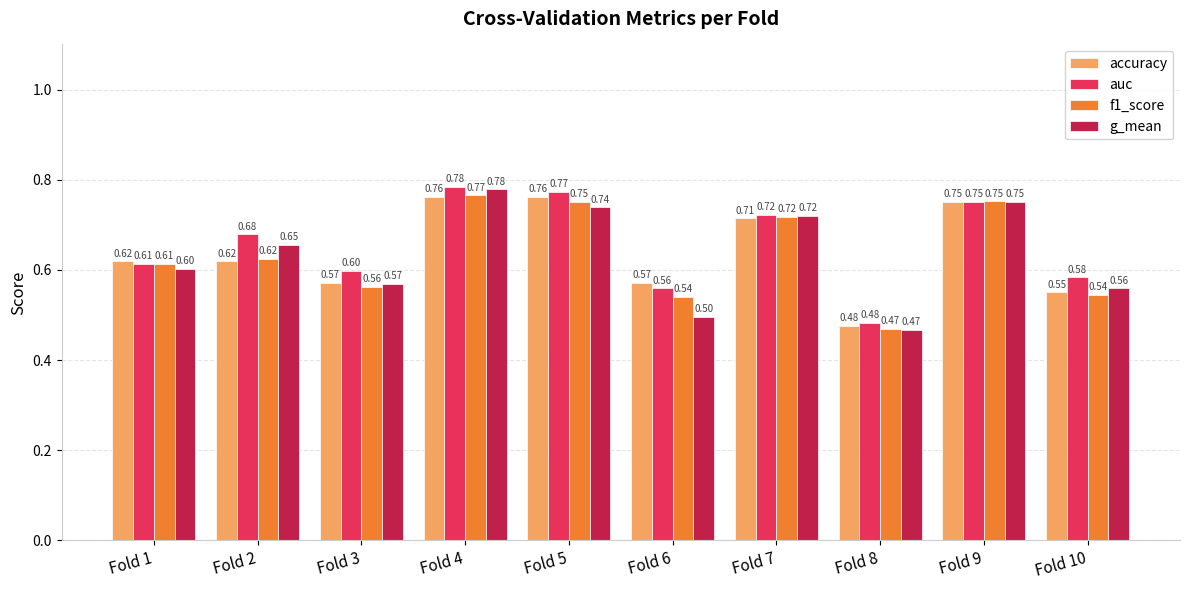

Is the value of f1_score at Fold 7 greater than the value of accuracy at Fold 7?

Yes